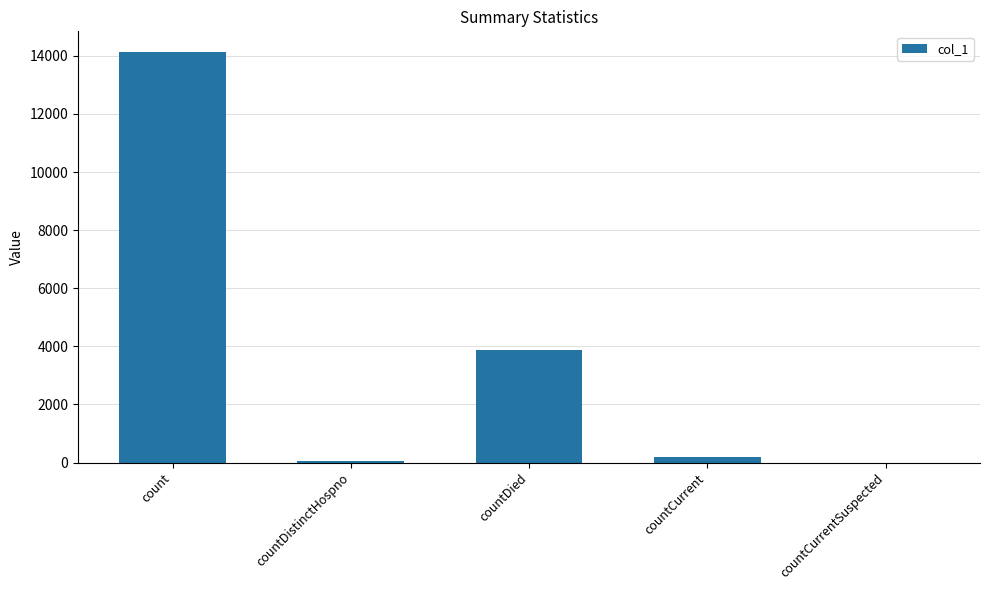

What is the ratio of the value at count to the value at countDied?

3.7